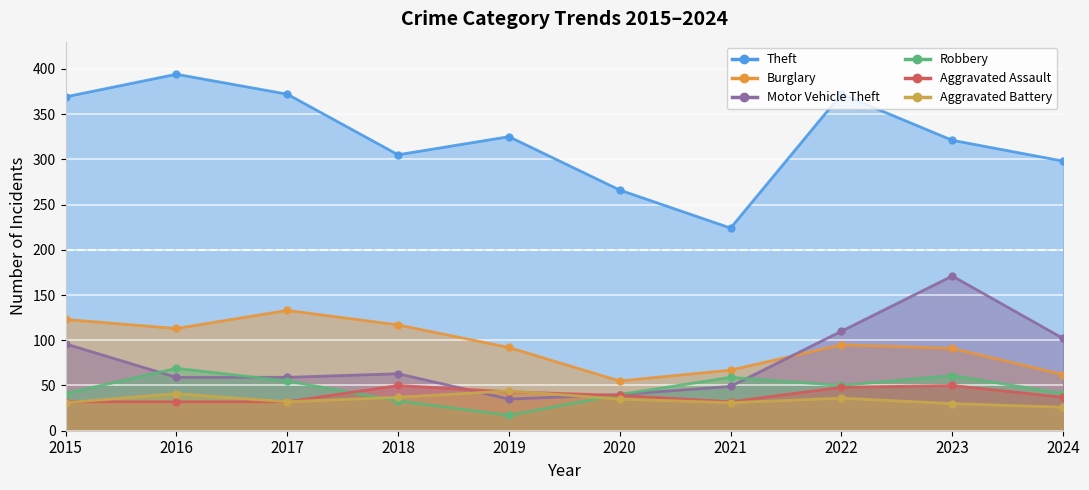

In Burglary, how many points are higher than both neighbors (excluding endpoints)?

2